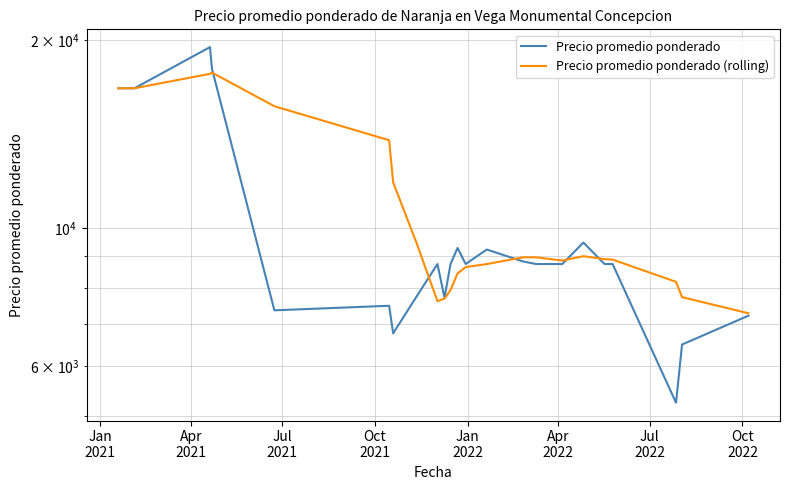

Rank the series at Oct
2022 from highest to lowest value.

Precio promedio ponderado (rolling), Precio promedio ponderado